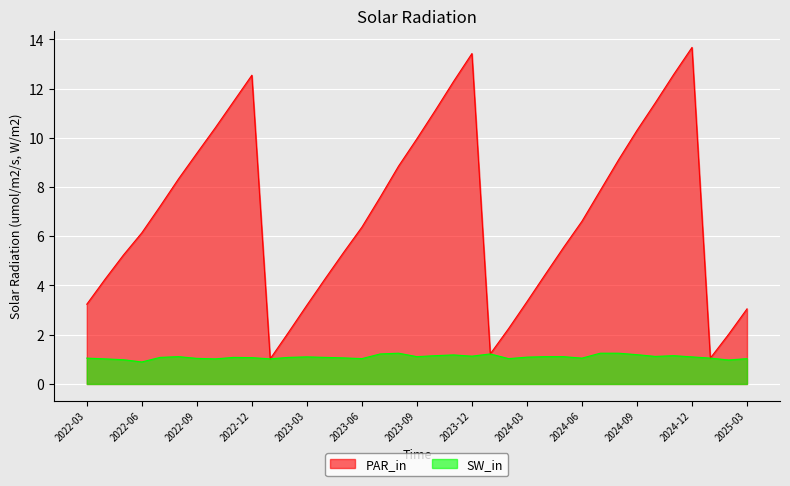

Reading left to right, what are all the values shown in this chart?

PAR_in: 2022-03=3.2	2022-04=4.3	2022-05=5.2	2022-06=6.1	2022-07=7.2	2022-08=8.3	2022-09=9.4	2022-10=10.4	2022-11=11.5	2022-12=12.5	2023-01=1.0	2023-02=2.1	2023-03=3.2	2023-04=4.3	2023-05=5.3	2023-06=6.4	2023-07=7.6	2023-08=8.8	2023-09=10.0	2023-10=11.1	2023-11=12.3	2023-12=13.4	2024-01=1.2	2024-02=2.2	2024-03=3.3	2024-04=4.5	2024-05=5.5	2024-06=6.6	2024-07=7.9	2024-08=9.1	2024-09=10.3	2024-10=11.4	2024-11=12.6	2024-12=13.7	2025-01=1.1	2025-02=2.0	2025-03=3.0
SW_in: 2022-03=1.1	2022-04=1.0	2022-05=1.0	2022-06=0.9	2022-07=1.1	2022-08=1.1	2022-09=1.0	2022-10=1.0	2022-11=1.1	2022-12=1.1	2023-01=1.0	2023-02=1.1	2023-03=1.1	2023-04=1.1	2023-05=1.1	2023-06=1.0	2023-07=1.2	2023-08=1.2	2023-09=1.1	2023-10=1.1	2023-11=1.2	2023-12=1.1	2024-01=1.2	2024-02=1.0	2024-03=1.1	2024-04=1.1	2024-05=1.1	2024-06=1.1	2024-07=1.2	2024-08=1.2	2024-09=1.2	2024-10=1.1	2024-11=1.1	2024-12=1.1	2025-01=1.1	2025-02=1.0	2025-03=1.0